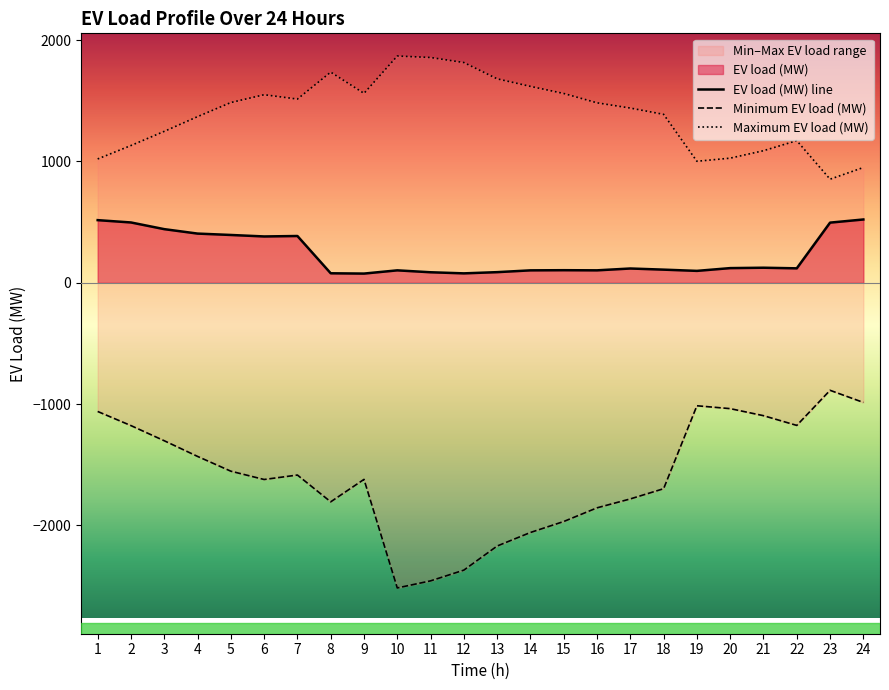

Reading right to left, extract all data points from this chart.

EV load (MW) line: 24=521.5	23=495.7	22=119.0	21=124.0	20=120.8	19=98.0	18=108.2	17=117.6	16=102.5	15=103.6	14=102.4	13=87.6	12=77.6	11=86.7	10=102.4	9=75.8	8=78.2	7=385.4	6=381.7	5=393.9	4=405.3	3=441.9	2=497.0	1=516.1
Minimum EV load (MW): 24=-986.1	23=-886.1	22=-1175.3	21=-1095.2	20=-1037.1	19=-1013.5	18=-1696.9	17=-1781.1	16=-1854.5	15=-1967.2	14=-2057.7	13=-2169.2	12=-2367.9	11=-2456.4	10=-2514.7	9=-1620.1	8=-1805.1	7=-1584.3	6=-1621.0	5=-1552.6	4=-1430.8	3=-1301.8	2=-1177.0	1=-1060.5
Maximum EV load (MW): 24=949.8	23=853.5	22=1170.9	21=1088.2	20=1026.9	19=1001.2	18=1387.8	17=1439.7	16=1482.8	15=1559.8	14=1618.2	13=1680.5	12=1814.8	11=1856.4	10=1868.6	9=1561.0	8=1735.8	7=1513.7	6=1549.7	5=1485.2	4=1368.9	3=1247.7	2=1131.0	1=1020.2